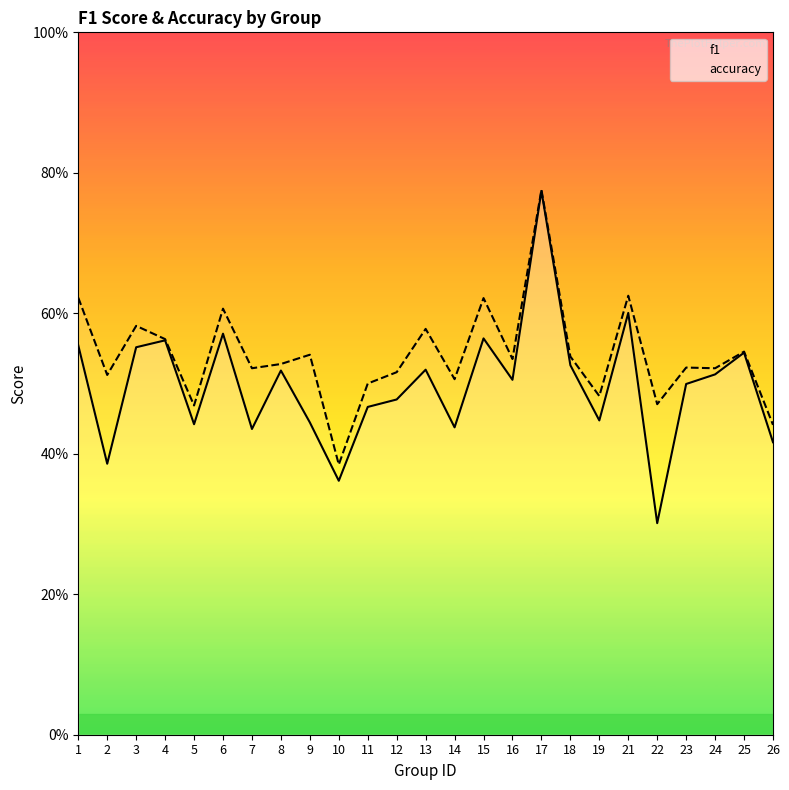

The f1 series shows 0.3 at 15. True or false?

False